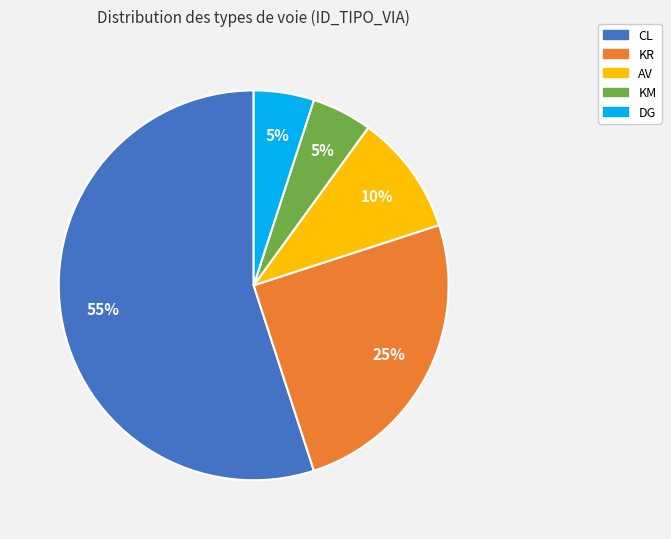

To the nearest percent, what percentage of the pie is KM?

5%